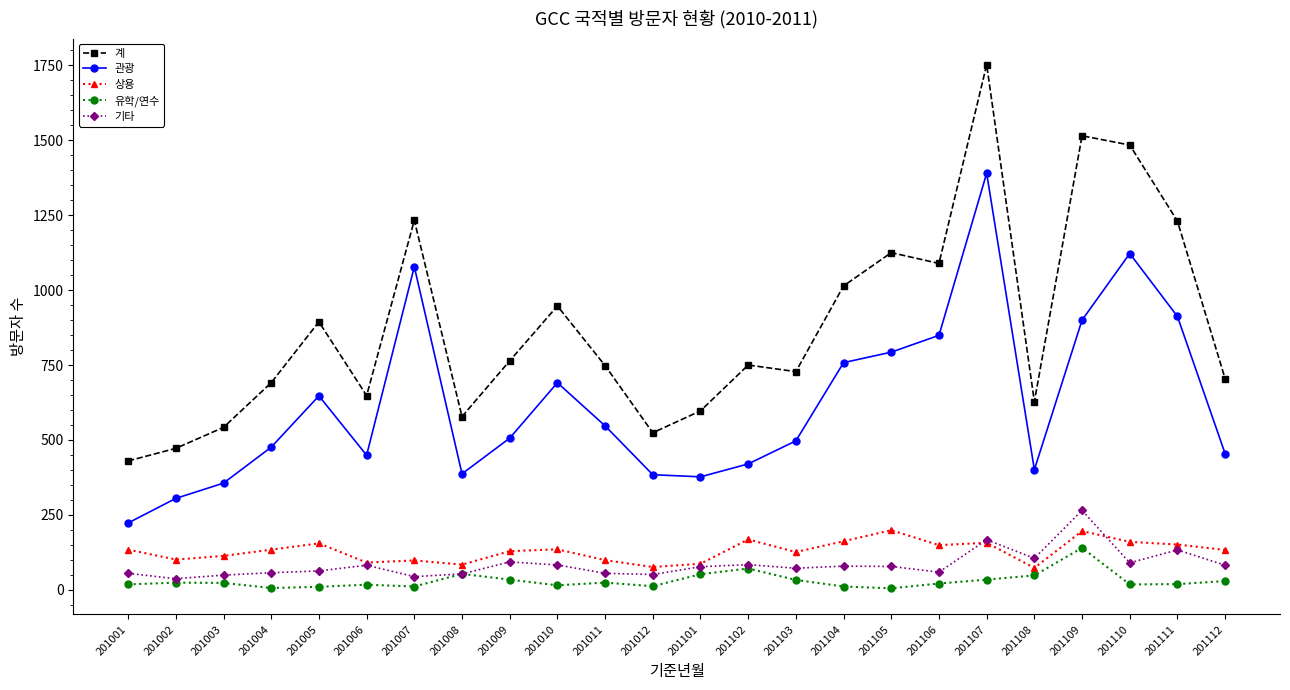

What are all the series names shown in the legend?

계, 관광, 상용, 유학/연수, 기타